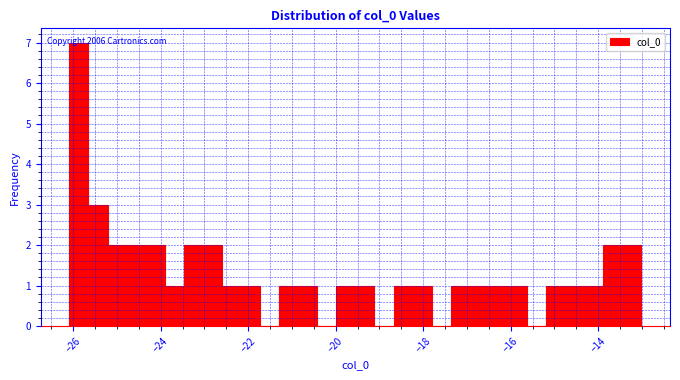

Around what value on the x-axis is the tallest bar? Give the approximate position of its centre, as read against the axis.

-25.8